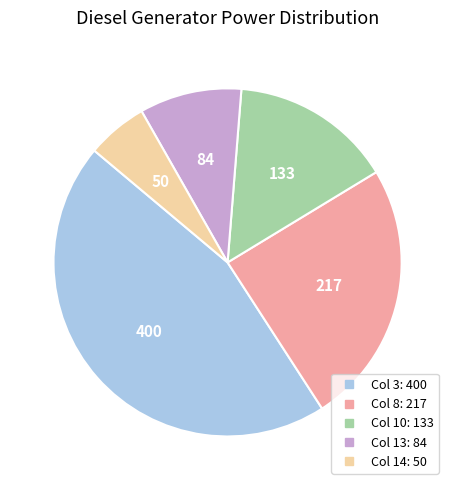

Count the number of slices in the pie.

5